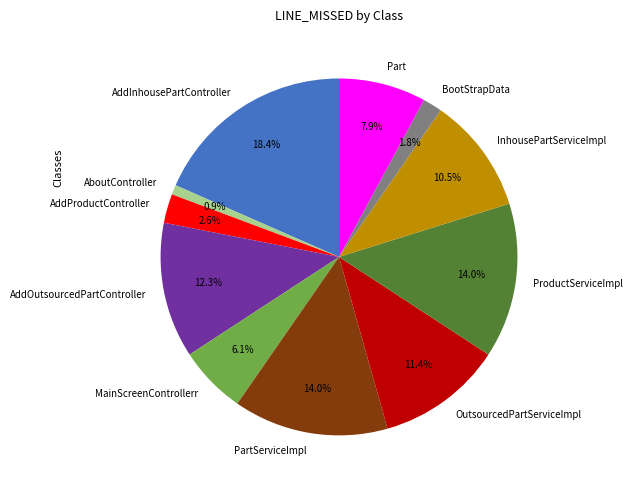

True or false: AddProductController accounts for 3% of the total.

True